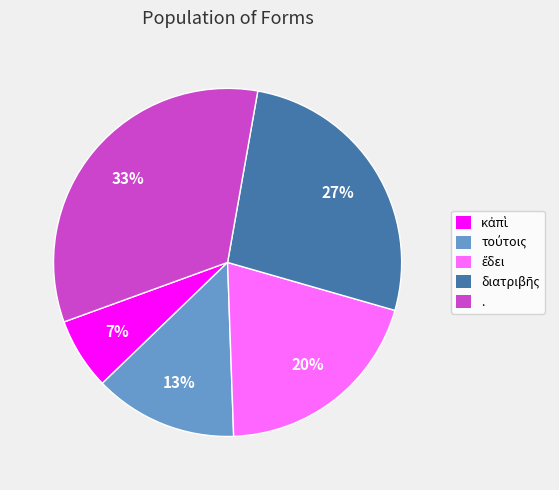

To the nearest percent, what is the average slice percentage?

20%